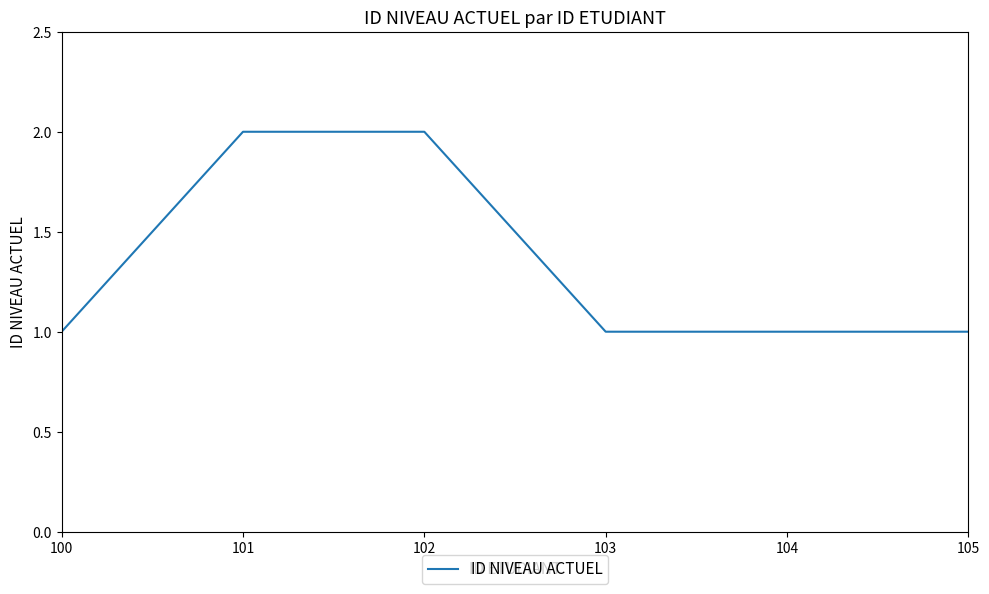

True or false: the data shows 1 at 105.

True